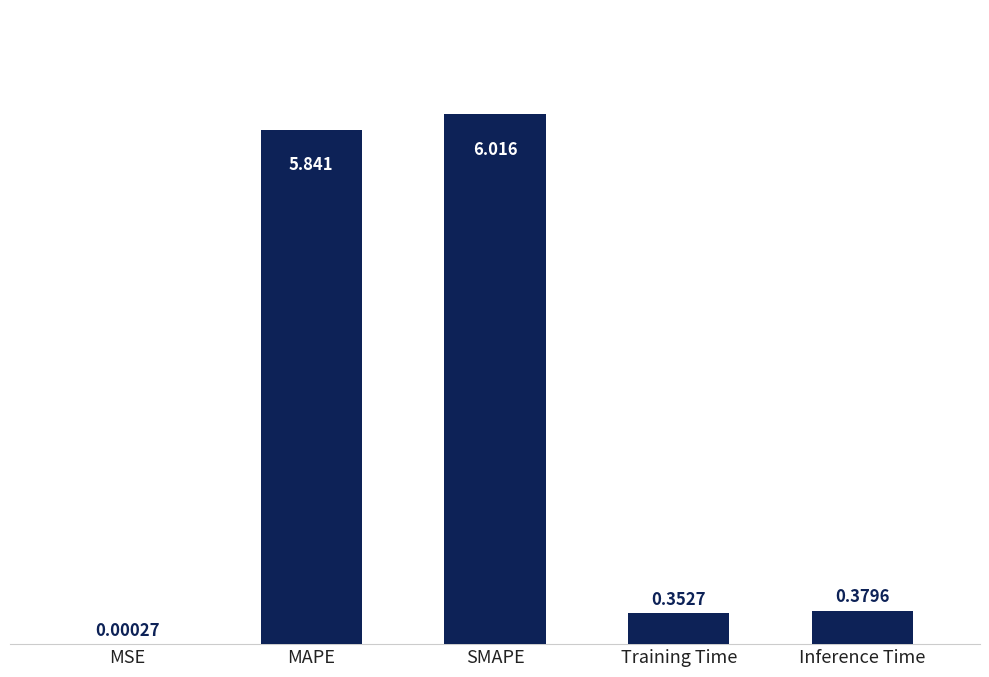

Which has a higher value, MAPE or Training Time?

MAPE